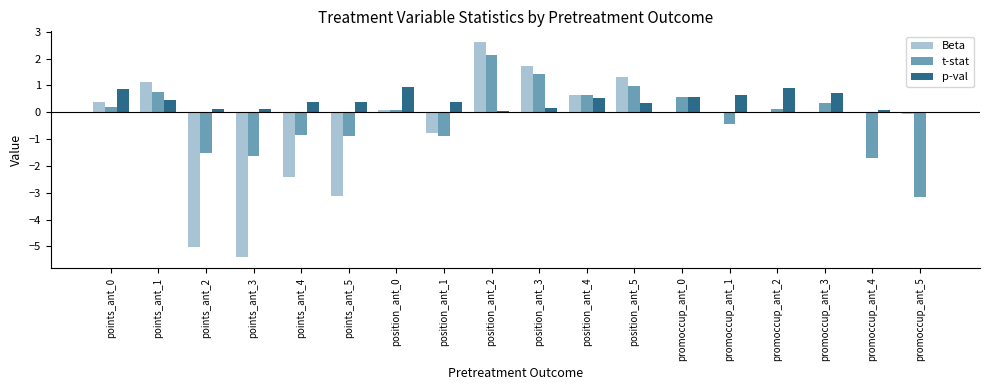

What is the maximum value for t-stat?

2.1